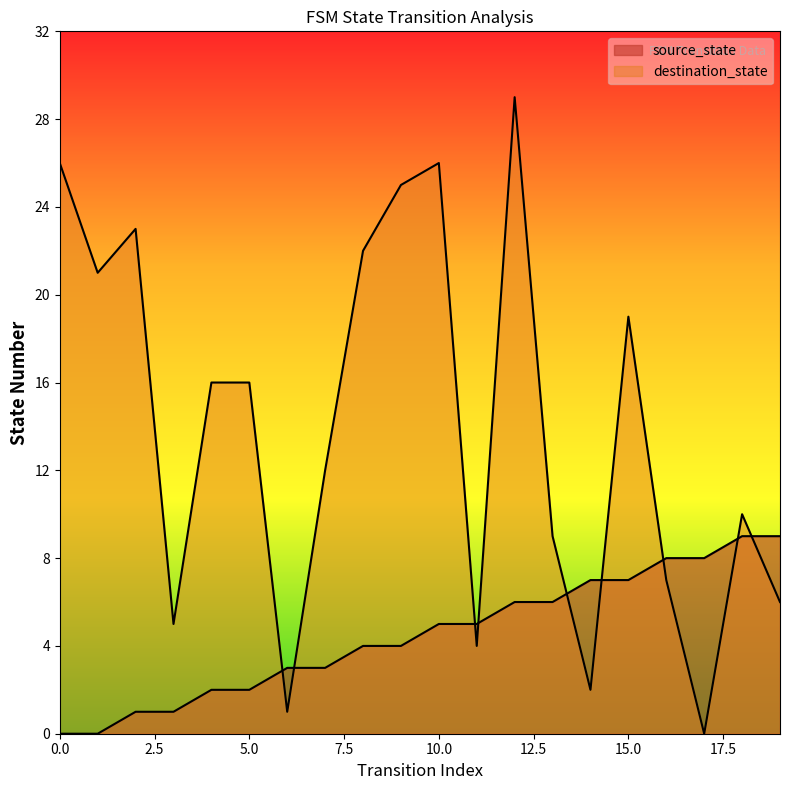

How many distinct data groups are displayed?

2